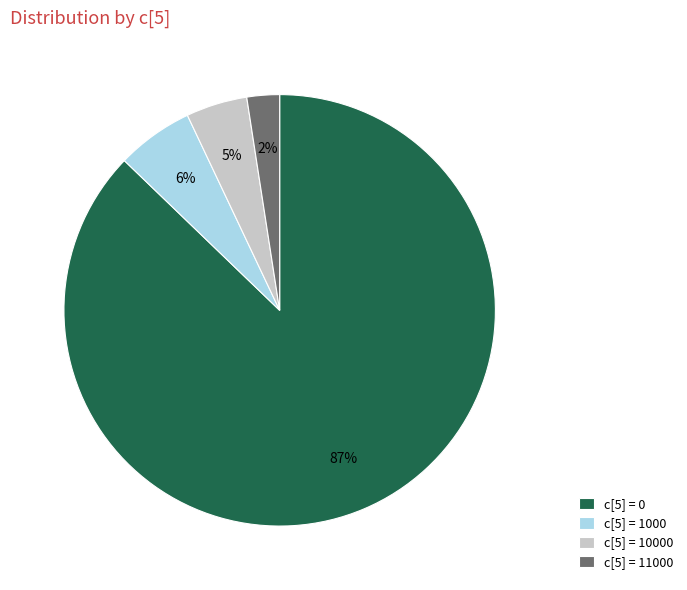

Combined, do c[5] = 11000 and c[5] = 0 account for over 50%?

Yes